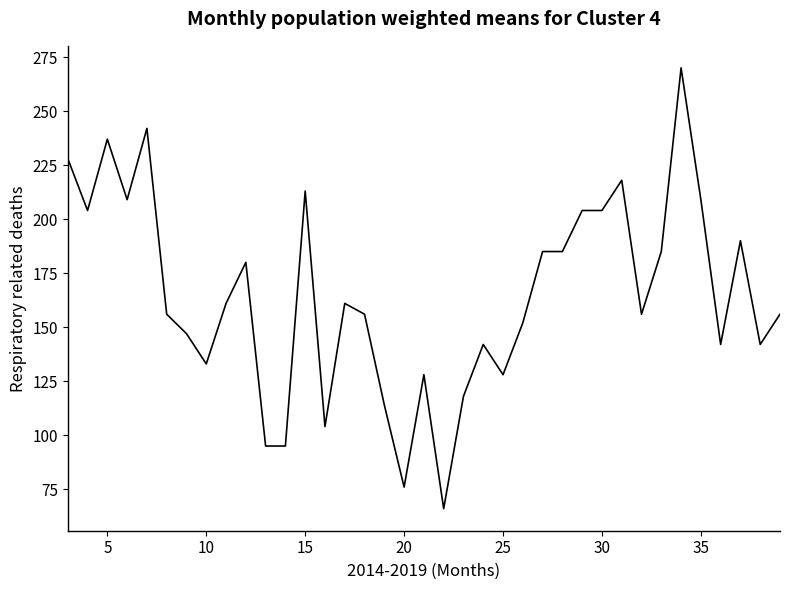

What is the greatest value displayed?

270